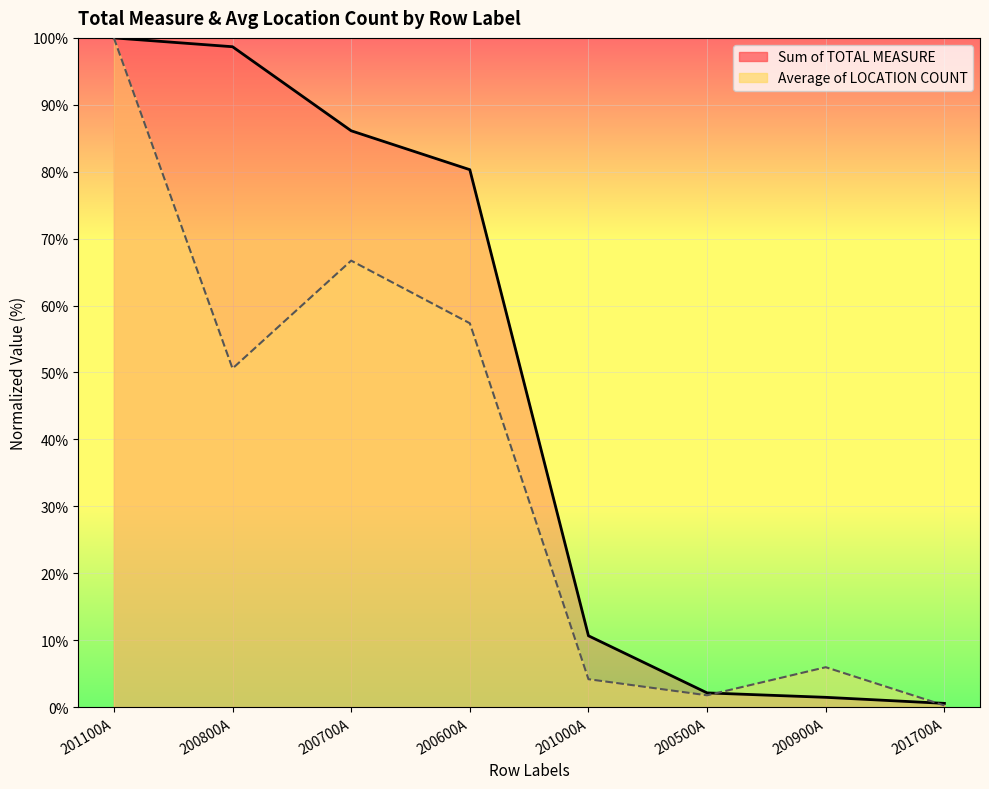

The value of Sum of TOTAL MEASURE at 200500A is 1.2. True or false?

False